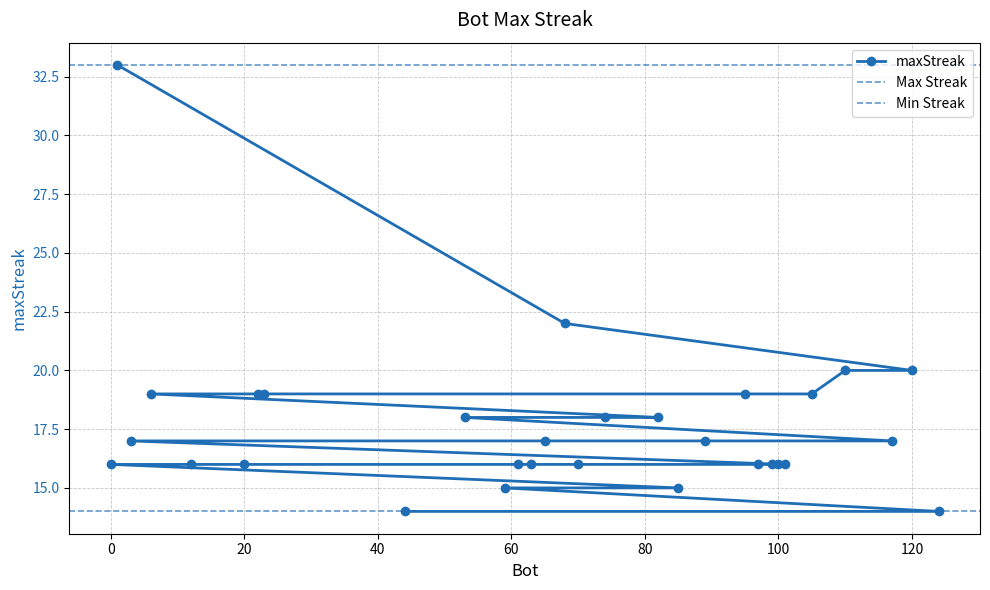

Which label corresponds to the largest value in the chart?

1